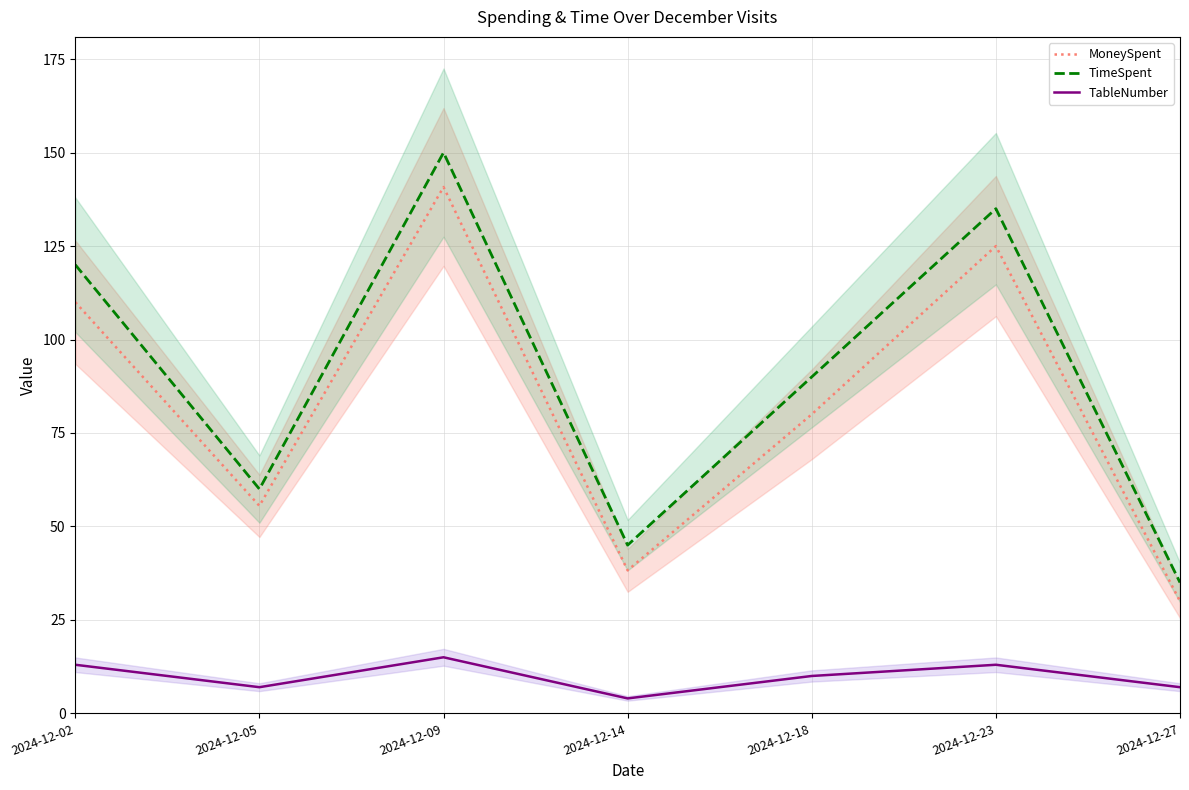

The value of MoneySpent at 2024-12-09 is 140.8. True or false?

True